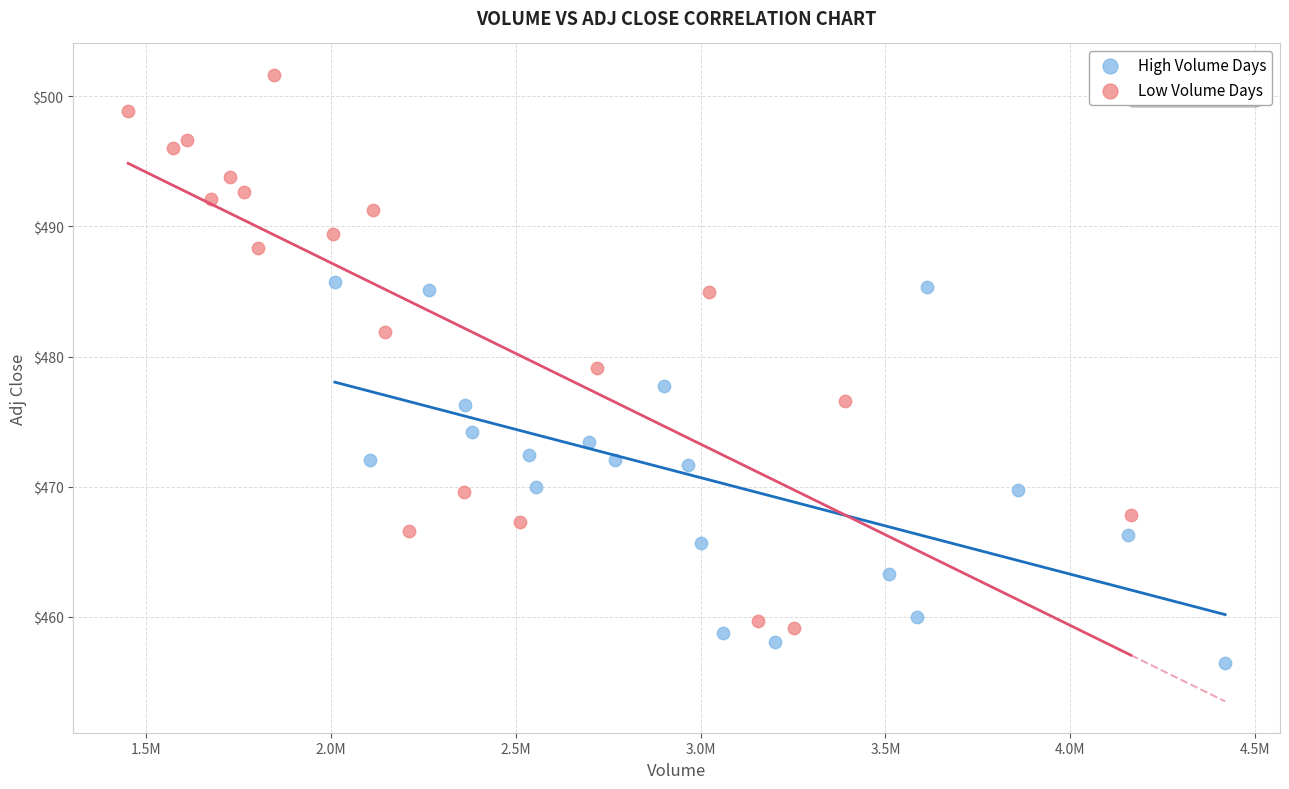

Which series contains the highest Y value?

Low Volume Days